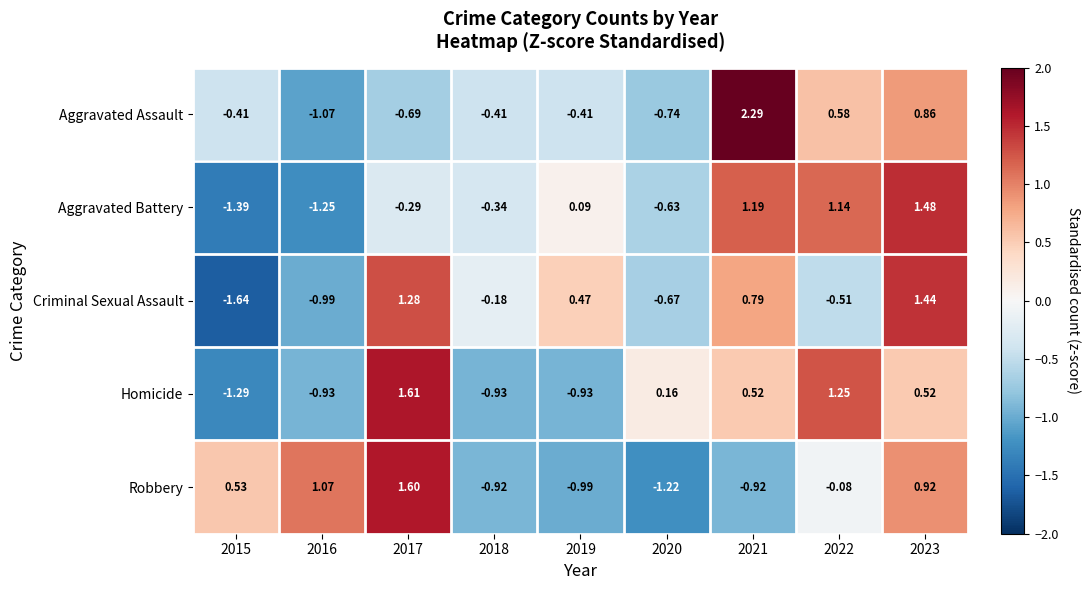

Rank the series at 2018 from highest to lowest value.

Criminal Sexual Assault, Aggravated Battery, Aggravated Assault, Robbery, Homicide